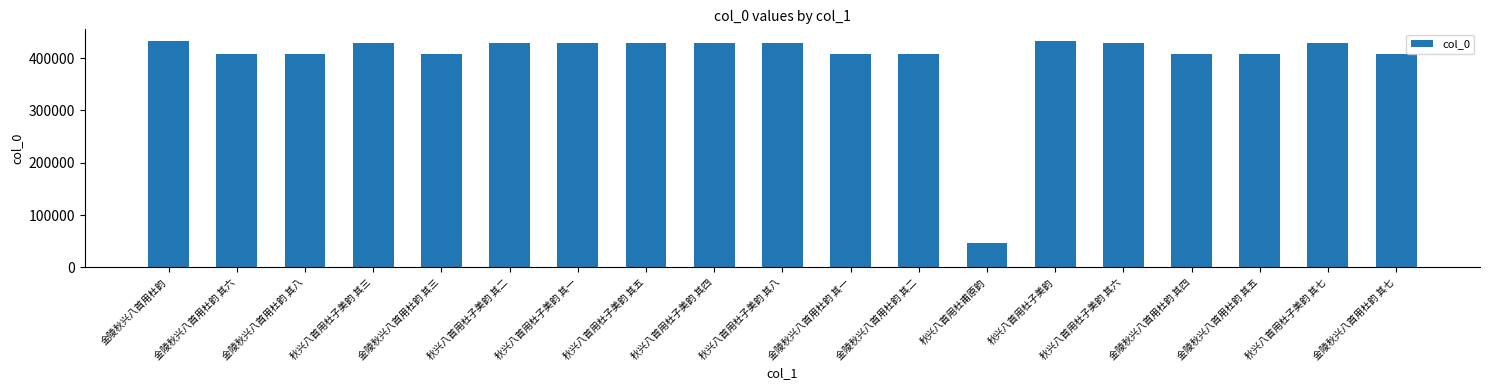

Which has a higher value, 秋兴八首用杜子美韵 其六 or 金陵秋兴八首用杜韵 其八?

秋兴八首用杜子美韵 其六